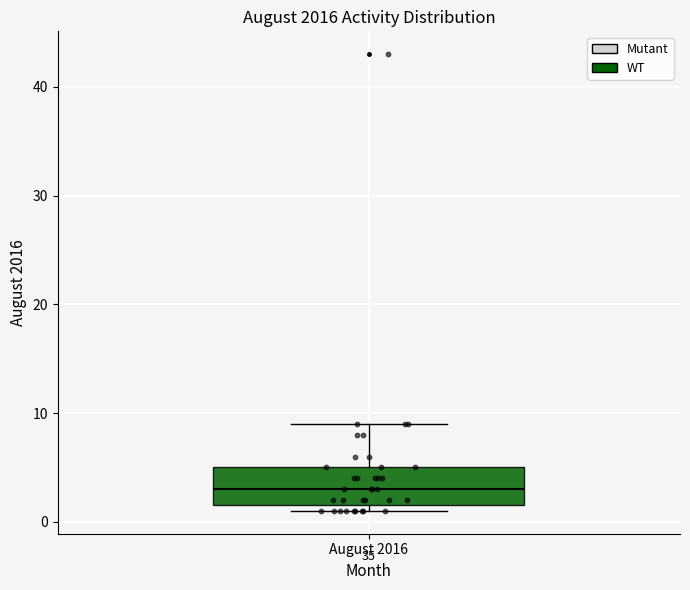

Read this box plot against the y-axis: the position of the median line, the range covered by the box, and the ends of both whiskers. The values are not printed on the chart, so give them approximately, as read against the axis.

median 3, box 2 to 5, whiskers 1 to 9